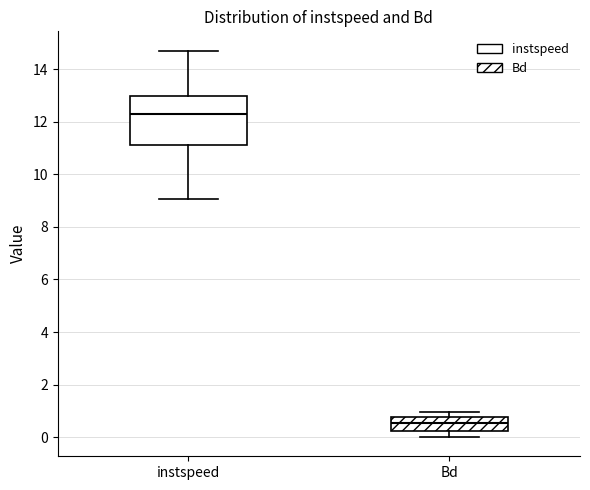

Reading left to right, transcribe this box plot: for each box, give where its median line is, the range the box spans, and where its two whiskers end, as read against the y-axis. The values are not printed on the chart, so give them approximately, as read against the axis.

instspeed: median 12.2, box 11.2 to 13.0, whiskers 9.0 to 14.6
Bd: median 0.6, box 0.2 to 0.8, whiskers 0.0 to 1.0